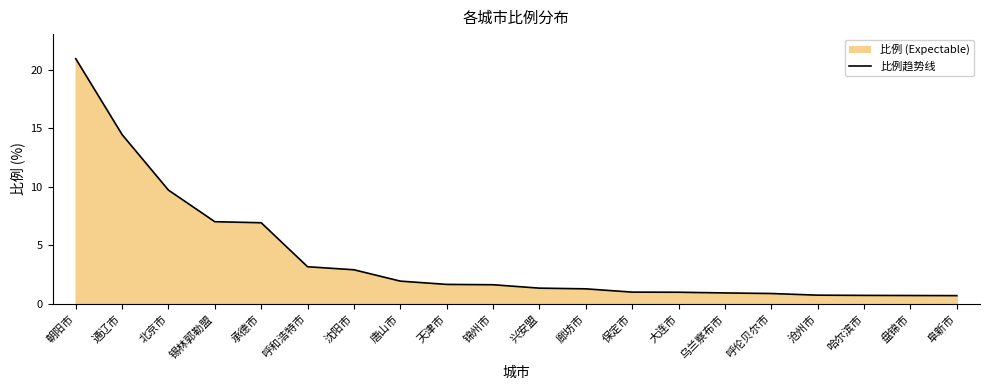

How many data points does each series have?

20